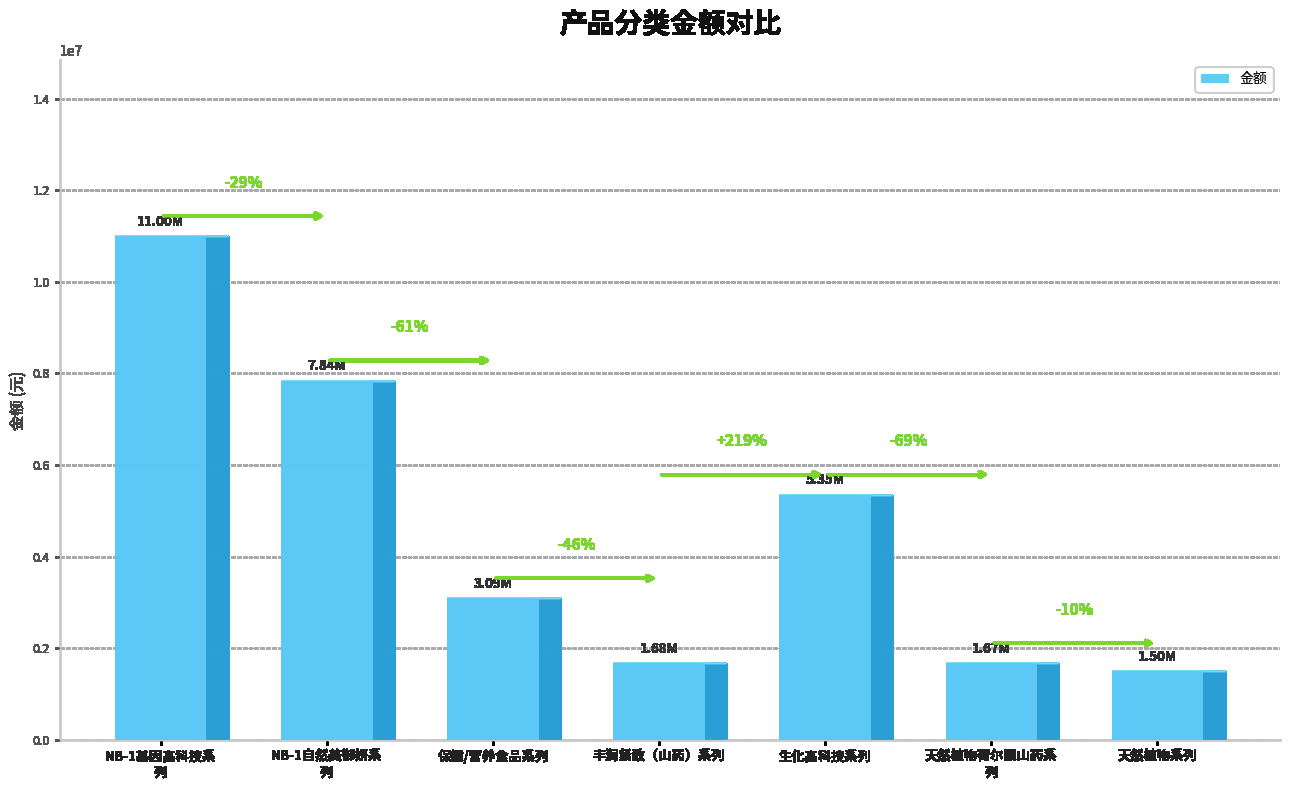

What position from the right is 天然植物荷尔蒙山药系
列?

2